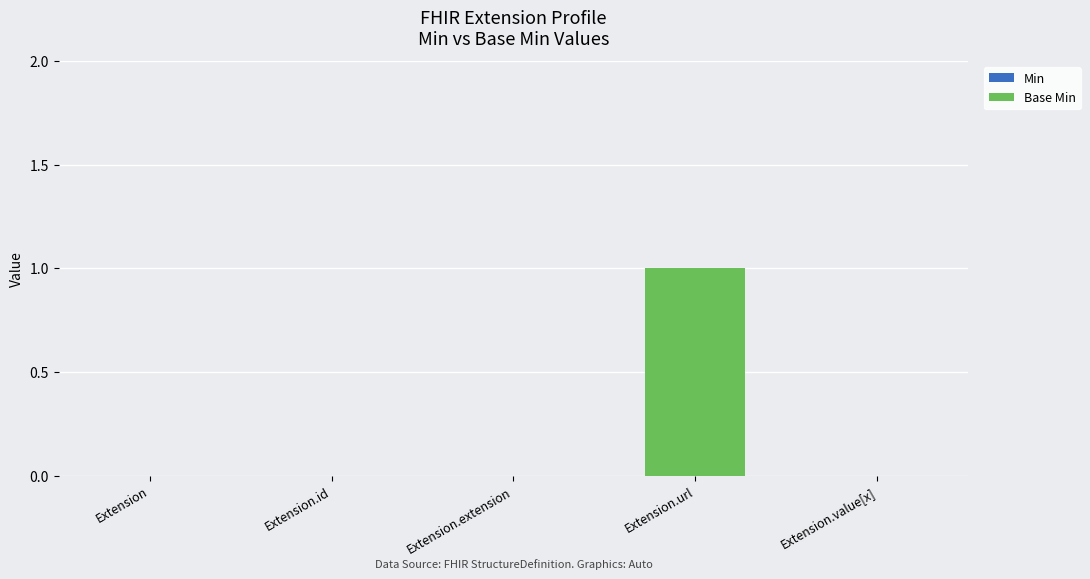

Reading left to right, extract all data points from this chart.

Extension=0	Extension.id=0	Extension.extension=0	Extension.url=1	Extension.value[x]=0